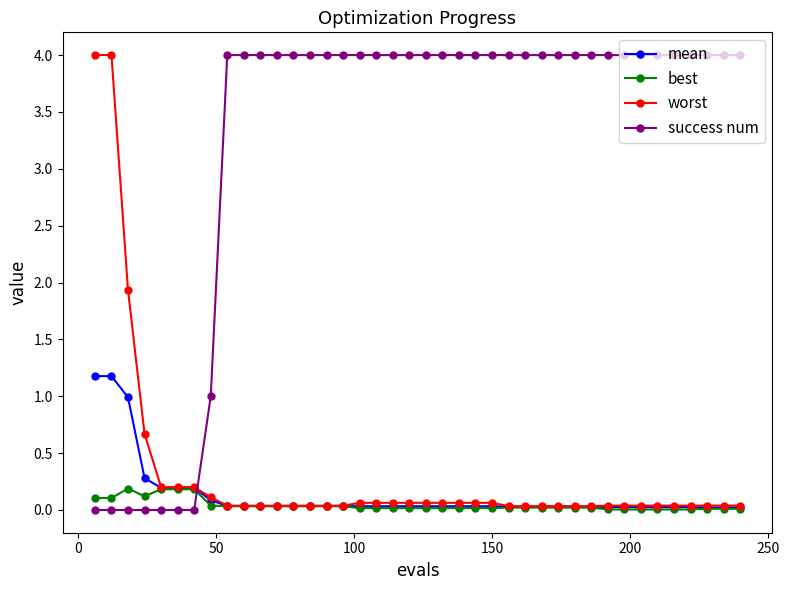

True or false: best and success num intersect in this chart.

True